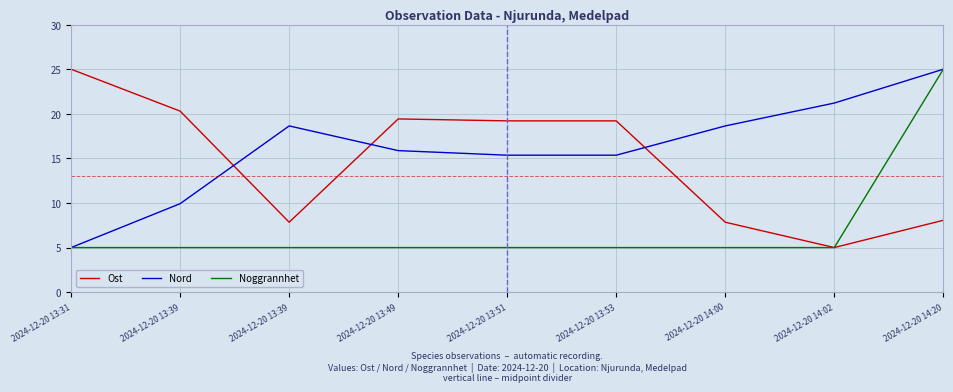

How many values in the Ost series exceed 19?

5